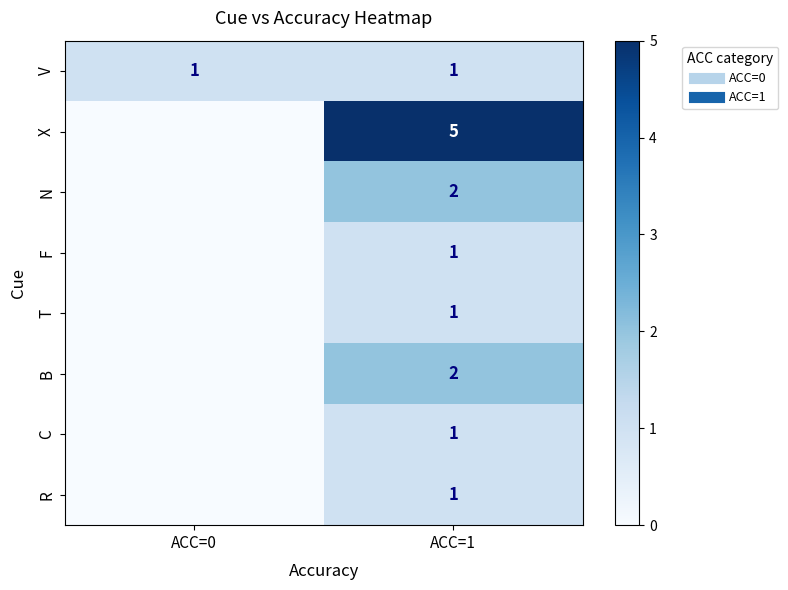

How many categories are shown in the chart?

2